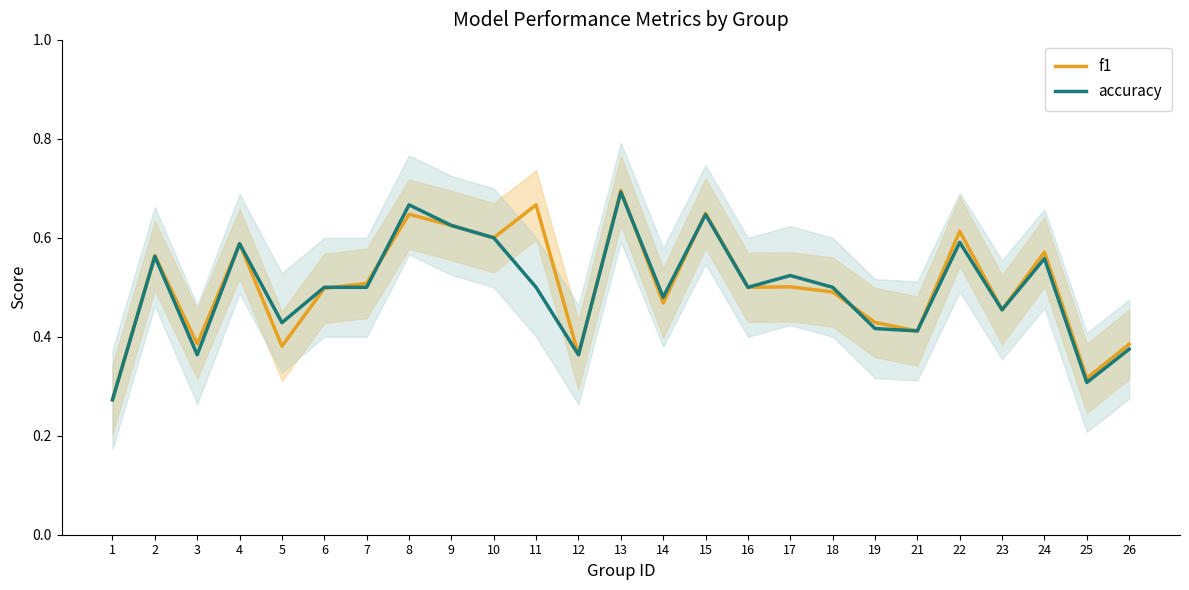

At 11, list the series in order from smallest to largest.

accuracy, f1